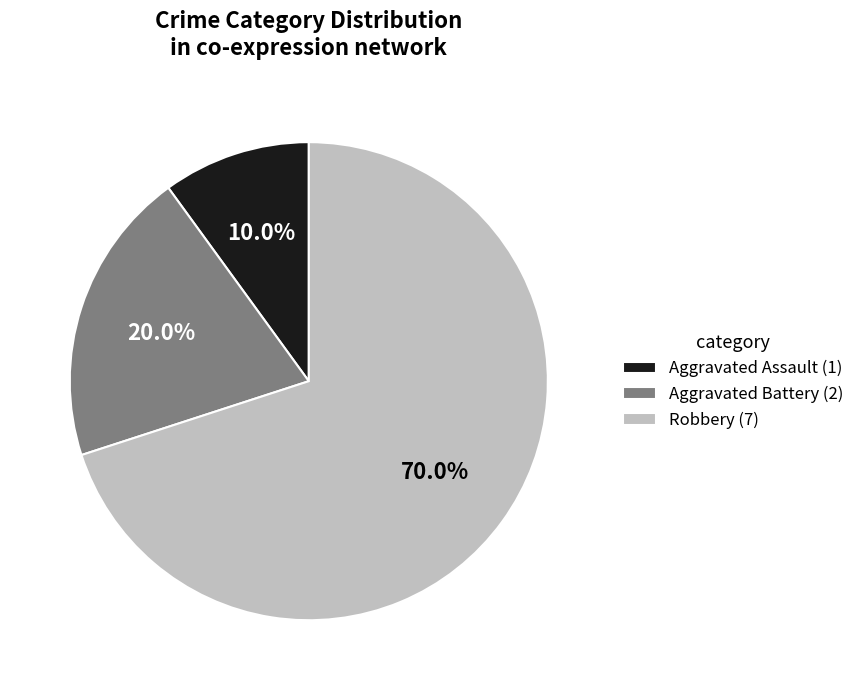

Is there a majority slice in this chart?

Yes